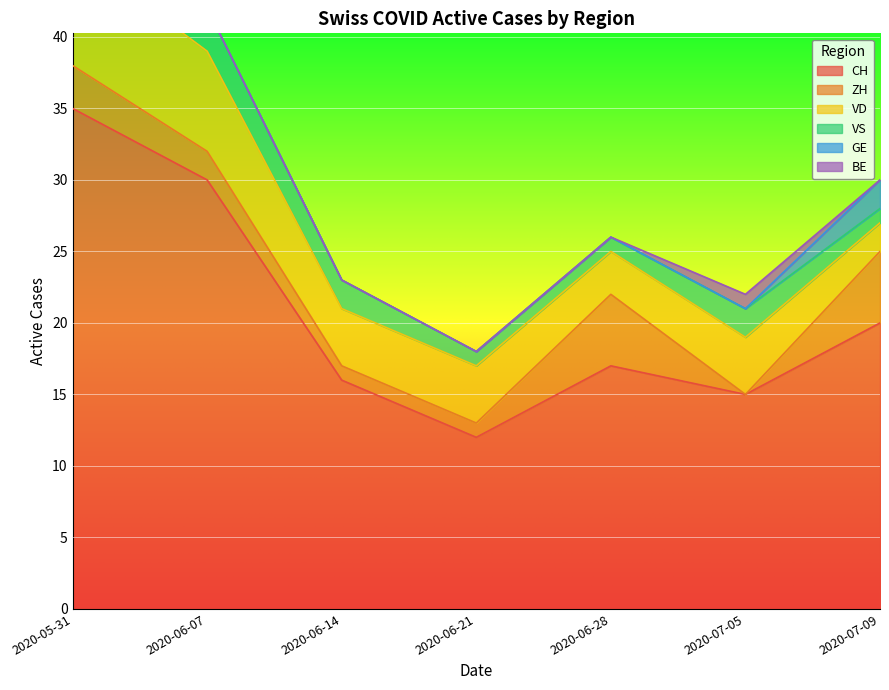

What position from the right is 2020-06-14?

5